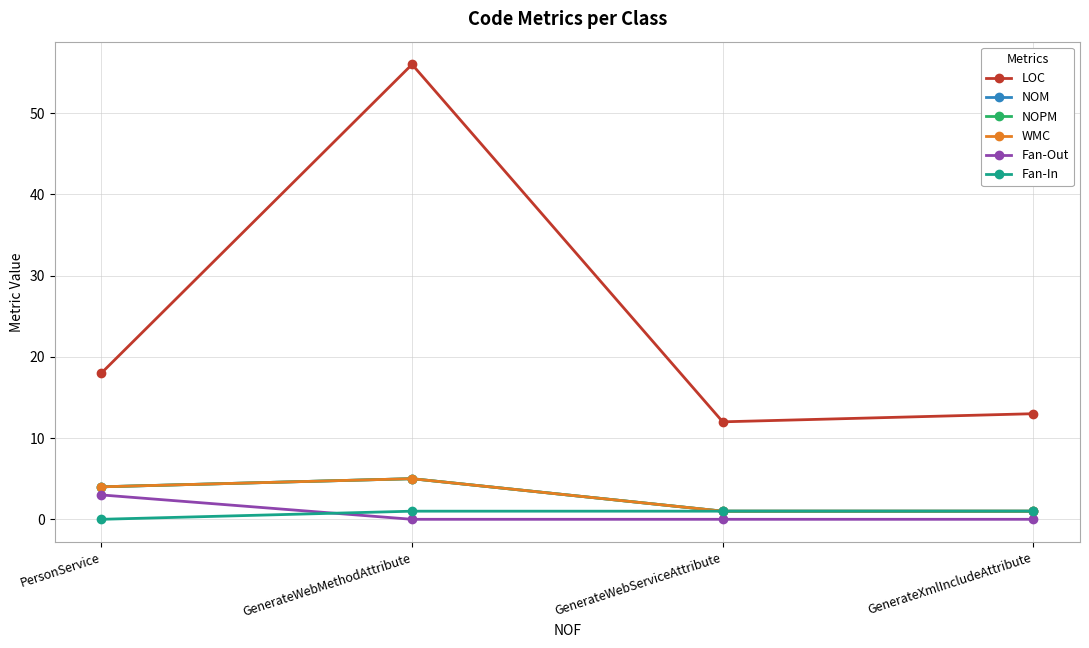

The WMC series shows 2 at GenerateWebMethodAttribute. True or false?

False